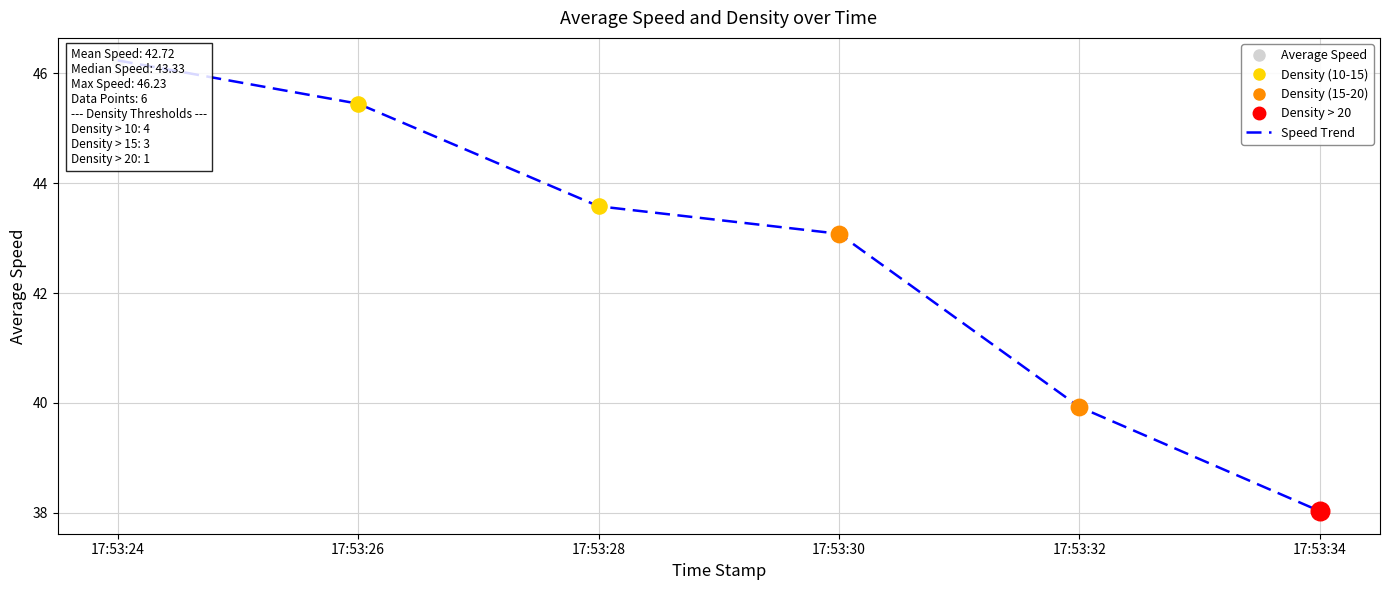

What is the change in value from 17:53:28 to 17:53:32?

-3.7